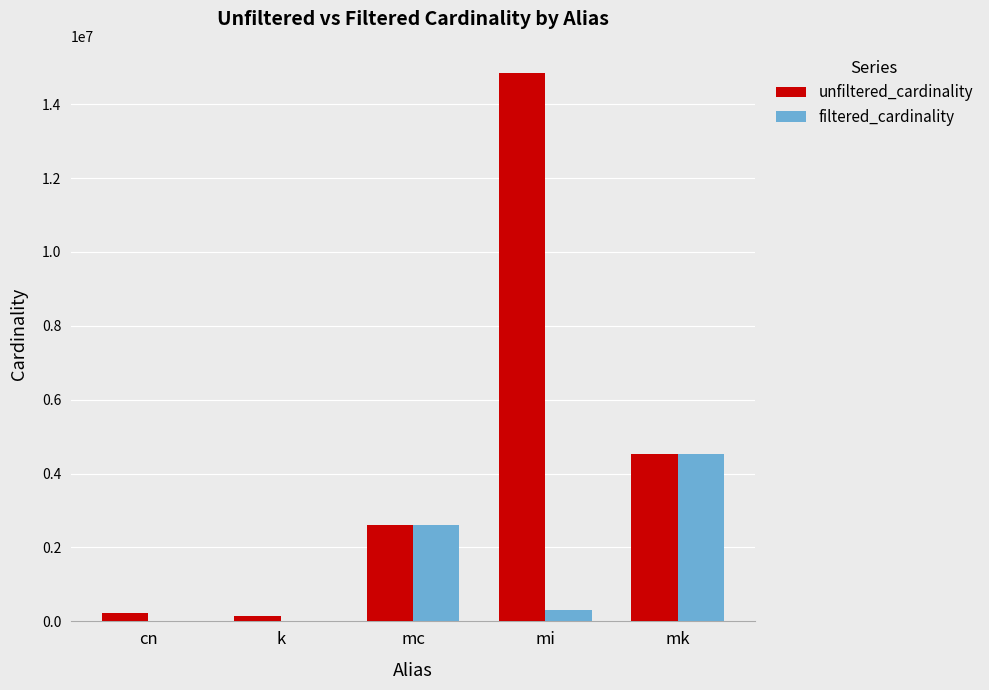

Which series has the largest total across all categories?

unfiltered_cardinality